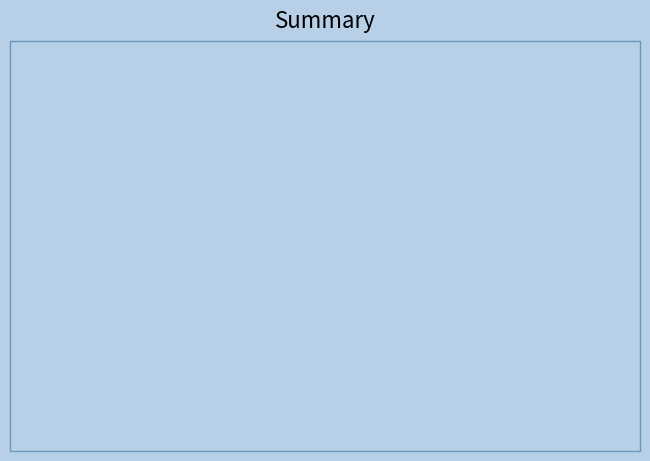

Is there a majority slice in this chart?

Yes